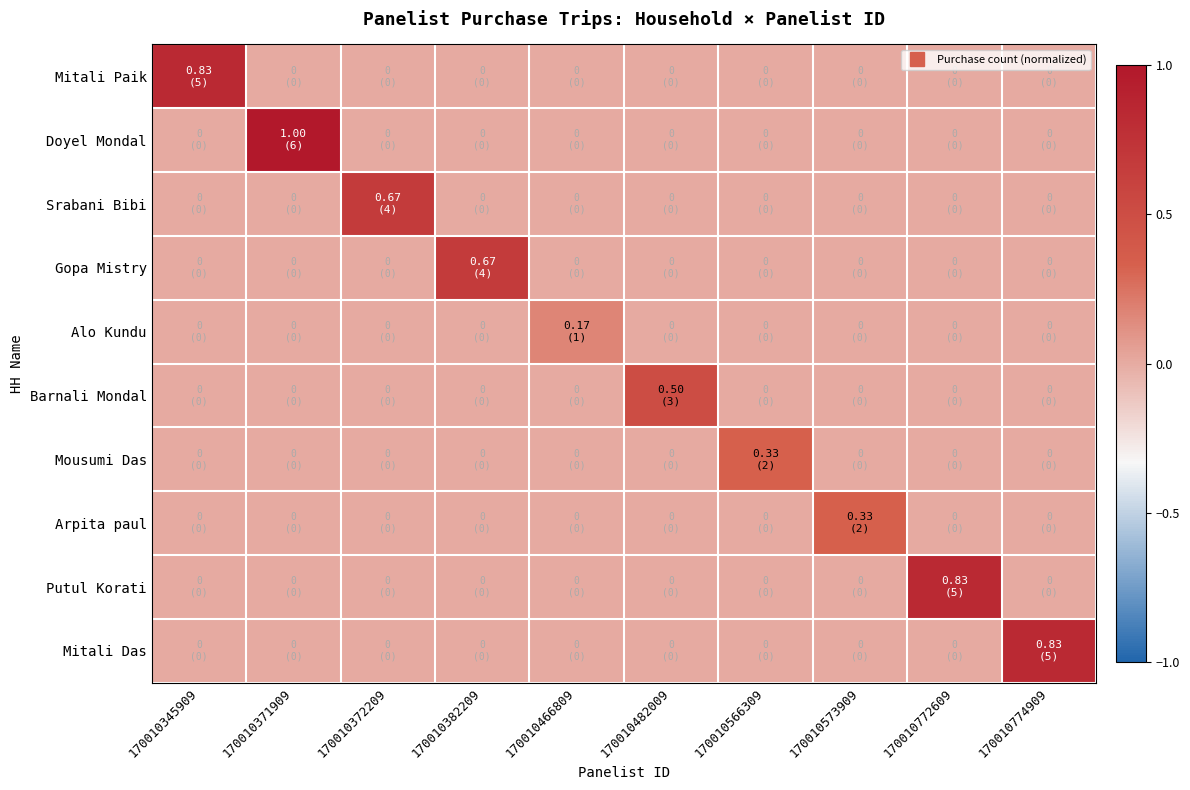

Reading left to right, what are all the values shown in this chart?

Mitali Paik: 170010345909=0.8	170010371909=0.0	170010372209=0.0	170010382209=0.0	170010466809=0.0	170010482009=0.0	170010566309=0.0	170010573909=0.0	170010772609=0.0	170010774909=0.0
Doyel Mondal: 170010345909=0.0	170010371909=1.0	170010372209=0.0	170010382209=0.0	170010466809=0.0	170010482009=0.0	170010566309=0.0	170010573909=0.0	170010772609=0.0	170010774909=0.0
Srabani Bibi: 170010345909=0.0	170010371909=0.0	170010372209=0.7	170010382209=0.0	170010466809=0.0	170010482009=0.0	170010566309=0.0	170010573909=0.0	170010772609=0.0	170010774909=0.0
Gopa Mistry: 170010345909=0.0	170010371909=0.0	170010372209=0.0	170010382209=0.7	170010466809=0.0	170010482009=0.0	170010566309=0.0	170010573909=0.0	170010772609=0.0	170010774909=0.0
Alo Kundu: 170010345909=0.0	170010371909=0.0	170010372209=0.0	170010382209=0.0	170010466809=0.2	170010482009=0.0	170010566309=0.0	170010573909=0.0	170010772609=0.0	170010774909=0.0
Barnali Mondal: 170010345909=0.0	170010371909=0.0	170010372209=0.0	170010382209=0.0	170010466809=0.0	170010482009=0.5	170010566309=0.0	170010573909=0.0	170010772609=0.0	170010774909=0.0
Mousumi Das: 170010345909=0.0	170010371909=0.0	170010372209=0.0	170010382209=0.0	170010466809=0.0	170010482009=0.0	170010566309=0.3	170010573909=0.0	170010772609=0.0	170010774909=0.0
Arpita paul: 170010345909=0.0	170010371909=0.0	170010372209=0.0	170010382209=0.0	170010466809=0.0	170010482009=0.0	170010566309=0.0	170010573909=0.3	170010772609=0.0	170010774909=0.0
Putul Korati: 170010345909=0.0	170010371909=0.0	170010372209=0.0	170010382209=0.0	170010466809=0.0	170010482009=0.0	170010566309=0.0	170010573909=0.0	170010772609=0.8	170010774909=0.0
Mitali Das: 170010345909=0.0	170010371909=0.0	170010372209=0.0	170010382209=0.0	170010466809=0.0	170010482009=0.0	170010566309=0.0	170010573909=0.0	170010772609=0.0	170010774909=0.8